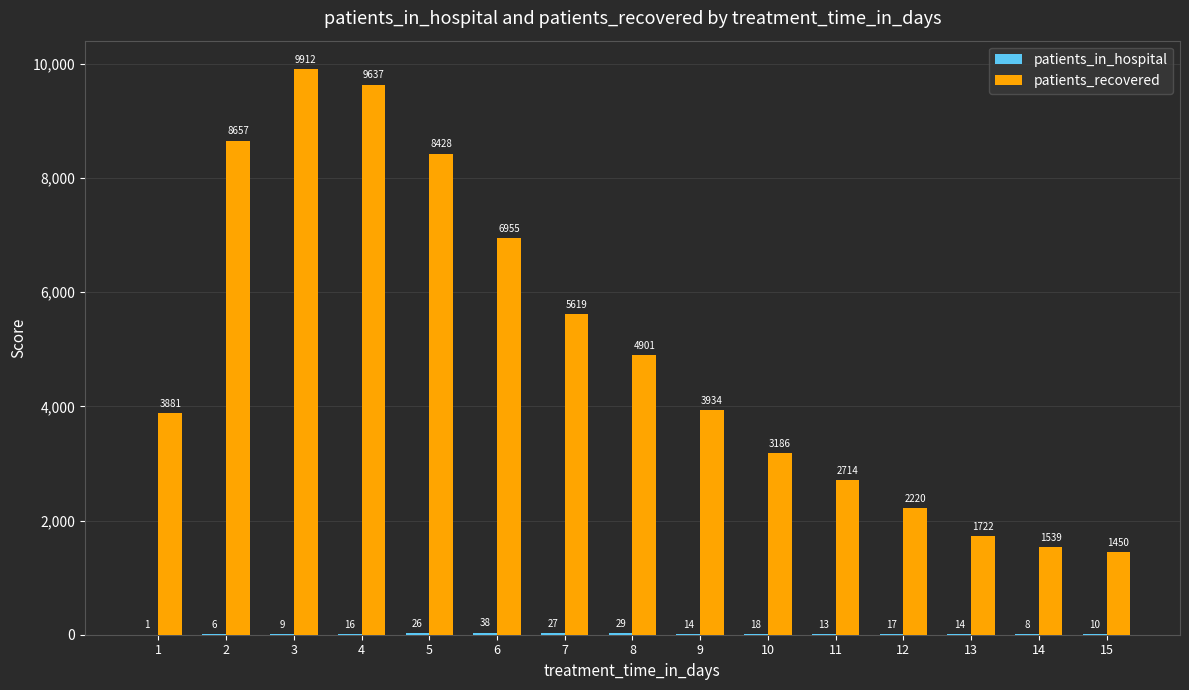

What is the sum of the patients_recovered values at 13 and 5?

10150